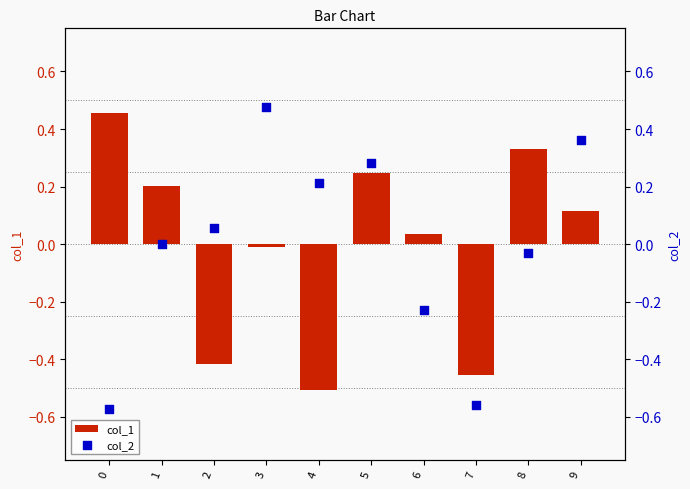

Which series contains the highest Y value?

col_2